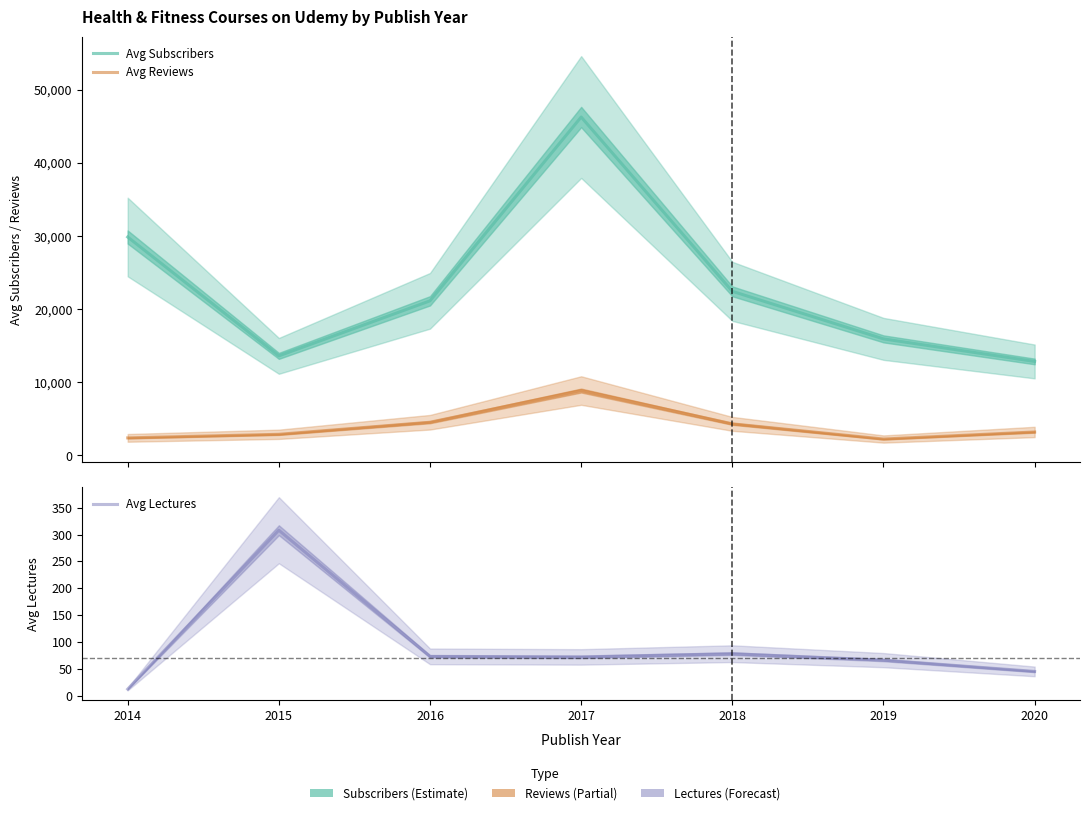

At which label is Avg Reviews closest to 5561?

2016